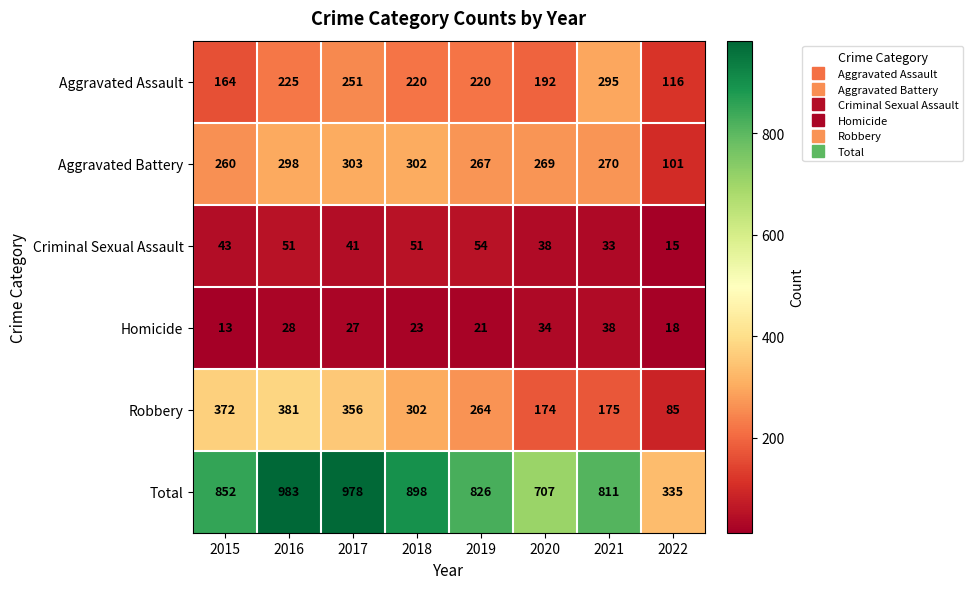

At 2021, list the series in order from smallest to largest.

Criminal Sexual Assault, Homicide, Robbery, Aggravated Battery, Aggravated Assault, Total